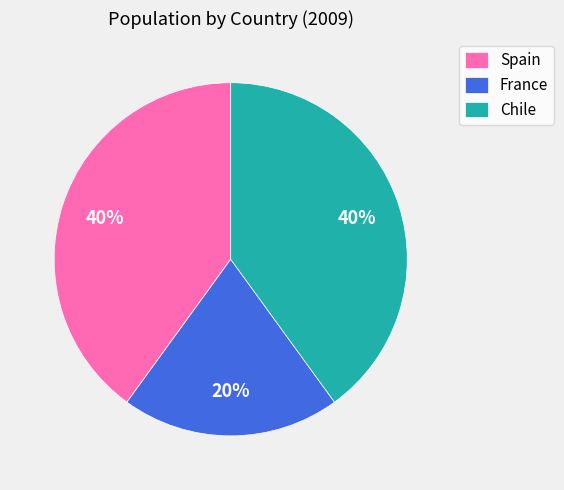

Is it true that Spain is 40% of the pie?

True